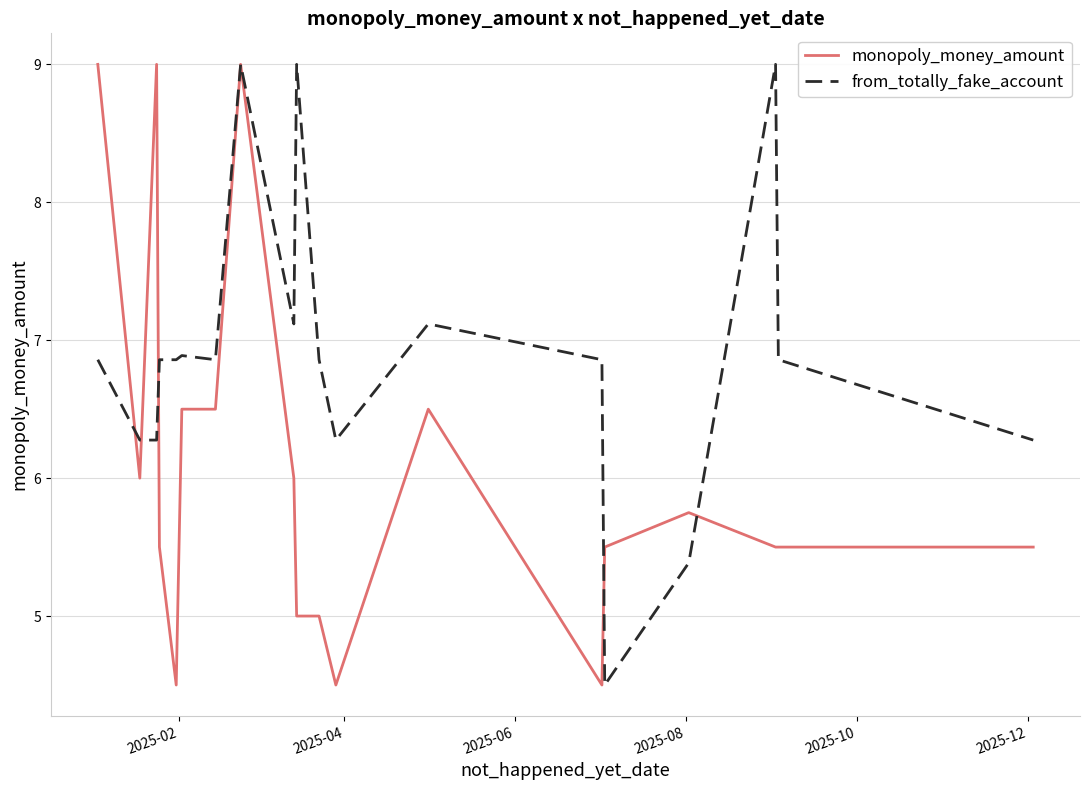

What is the smallest value displayed?

4.5